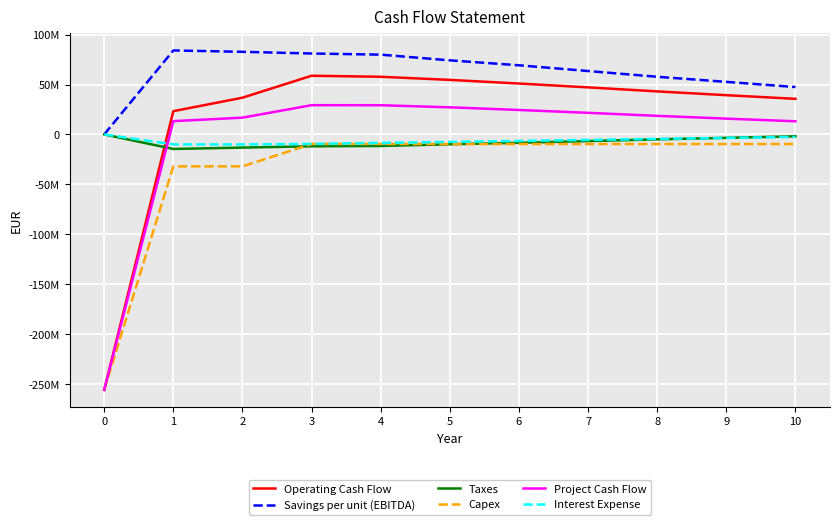

What value does the Capex series have at 6?

-9600000.0